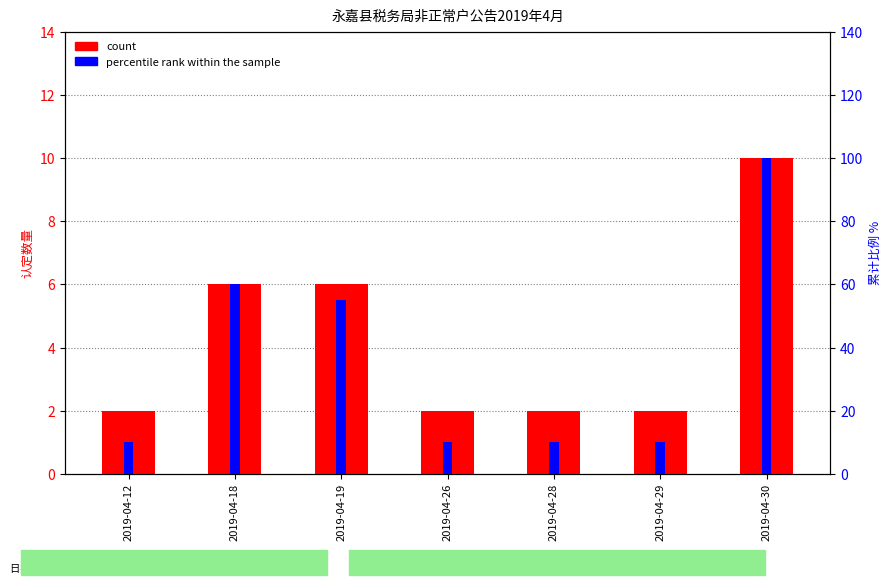

Which series has the largest total across all categories?

percentile rank within the sample